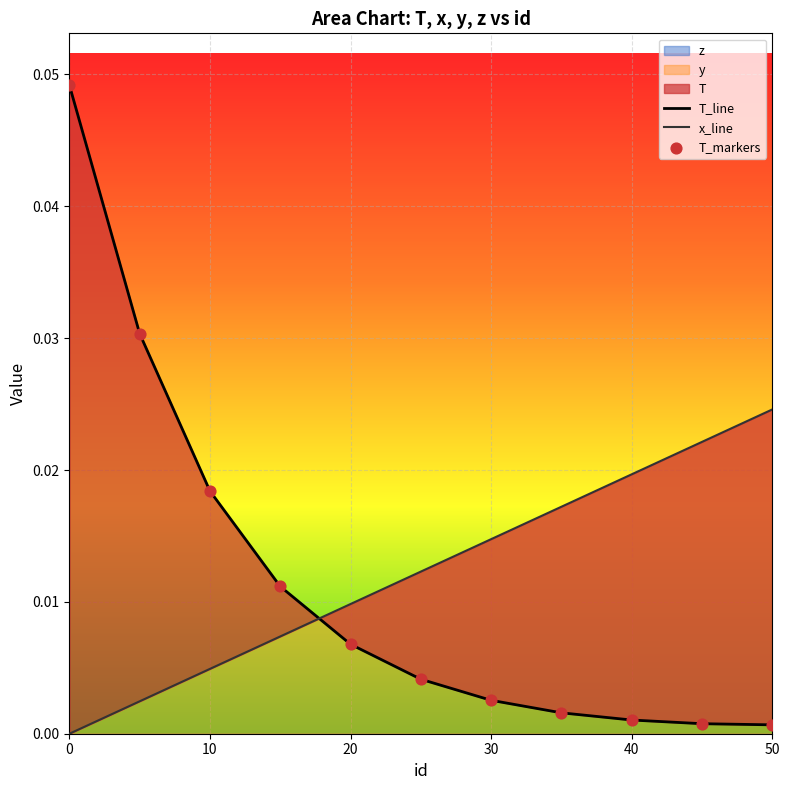

Which series has the largest total across all categories?

x_line